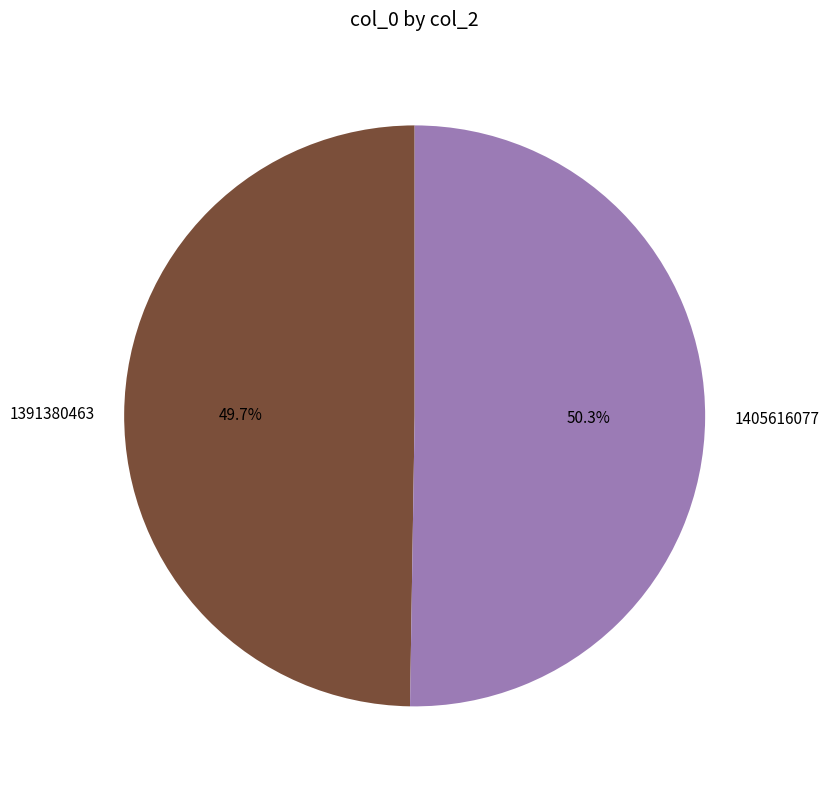

How much of the chart is everything except 1405616077?

49.7%